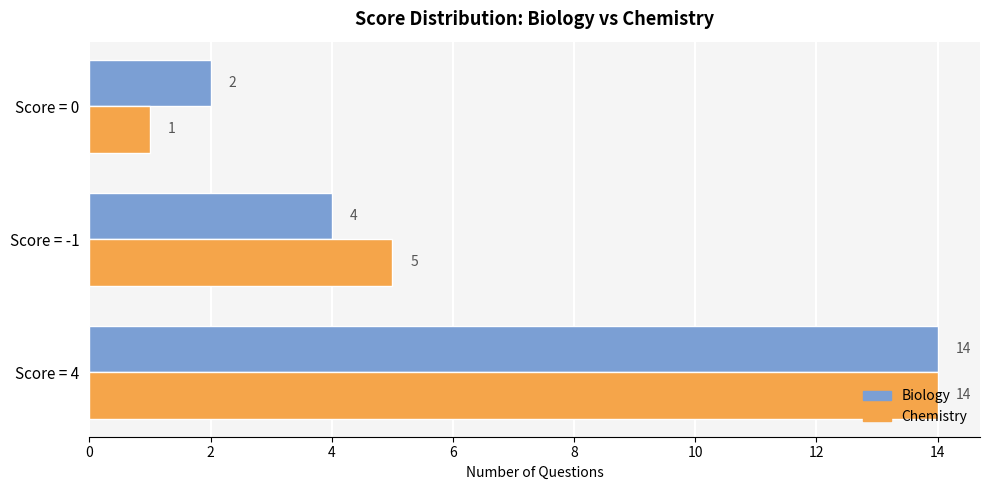

At which label is Chemistry closest to 7?

Score = -1